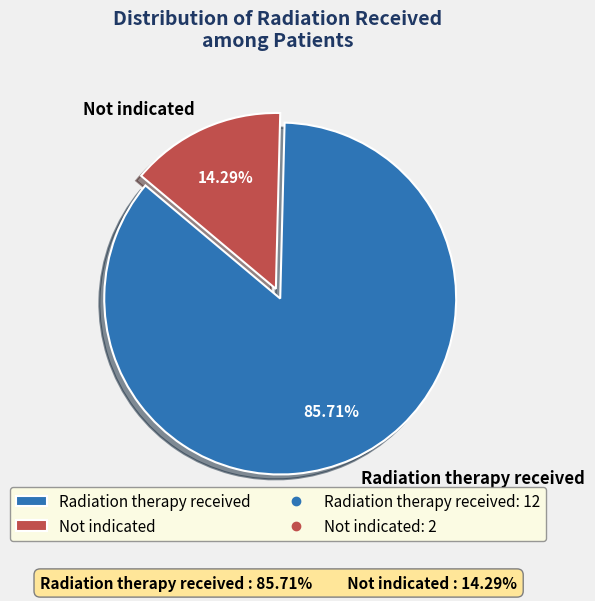

What is the ratio of the value at Radiation therapy received to the value at Not indicated?

6.0